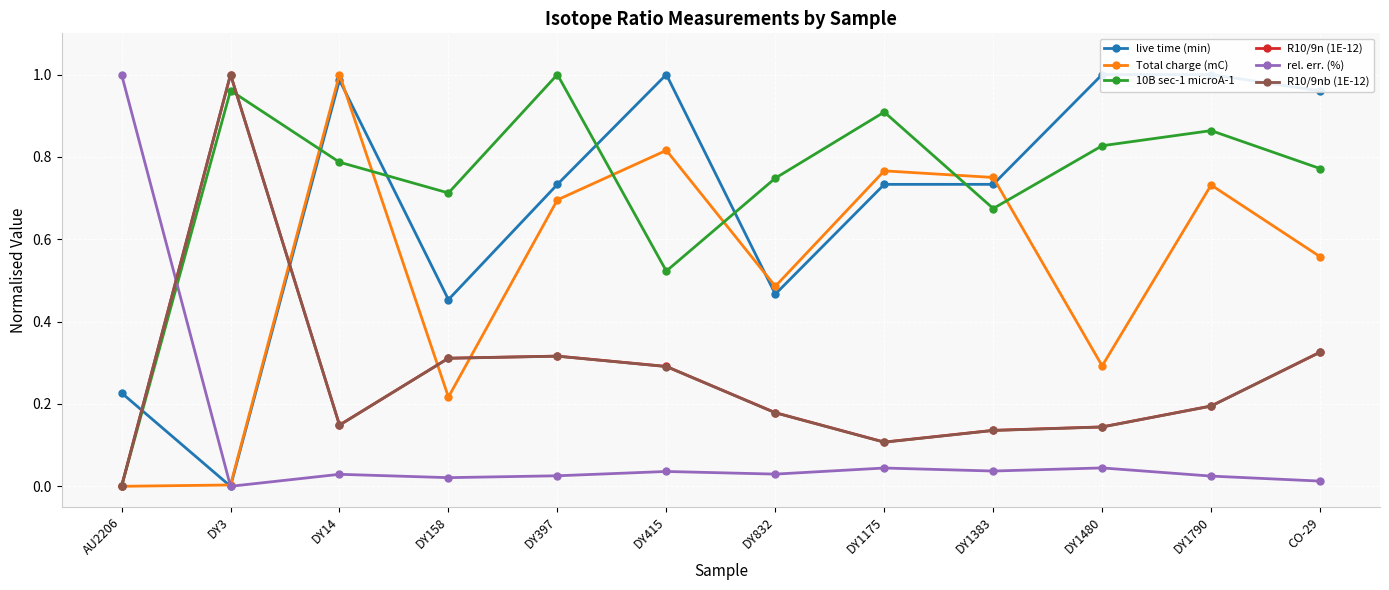

Where is the first local maximum for rel. err. (%)?

DY14